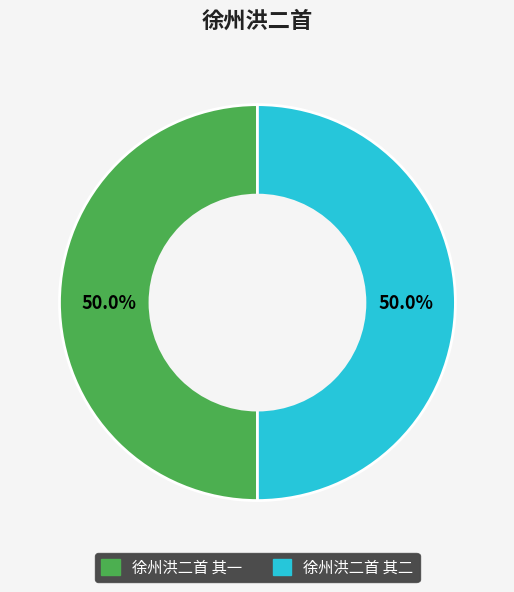

How much of the chart is everything except 徐州洪二首 其一?

50.0%